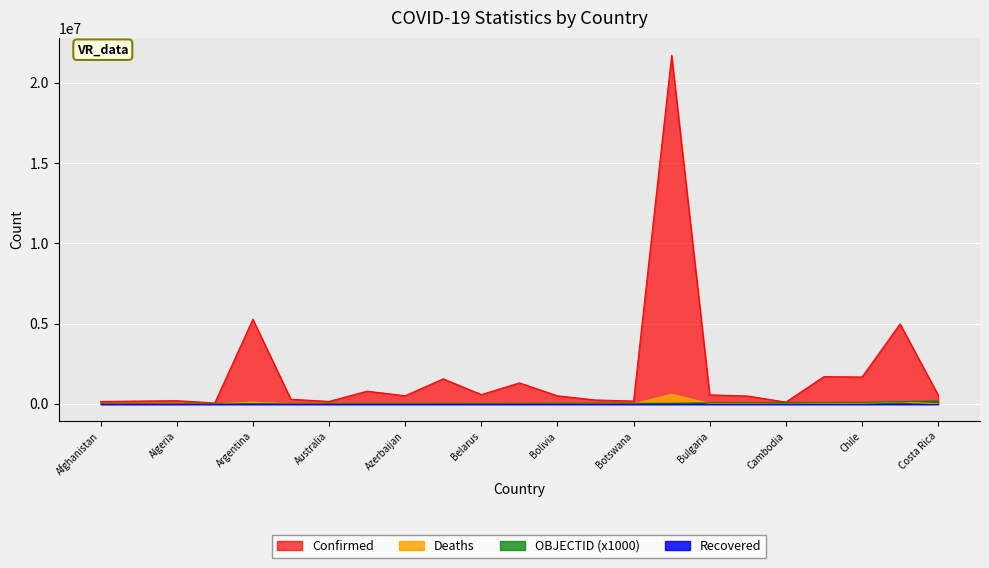

At how many categories does at least one series exceed 14048725?

1